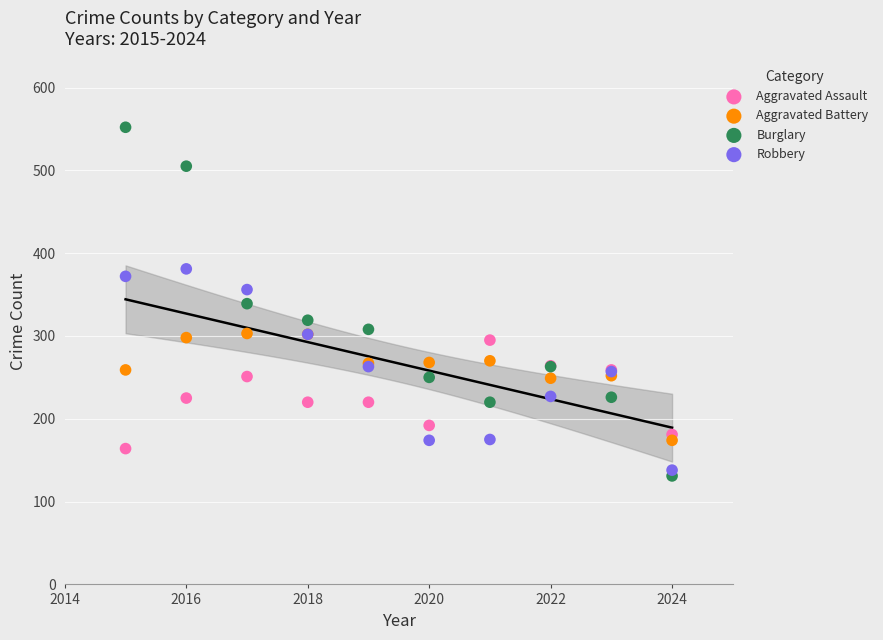

Which series contains the highest Y value?

Burglary